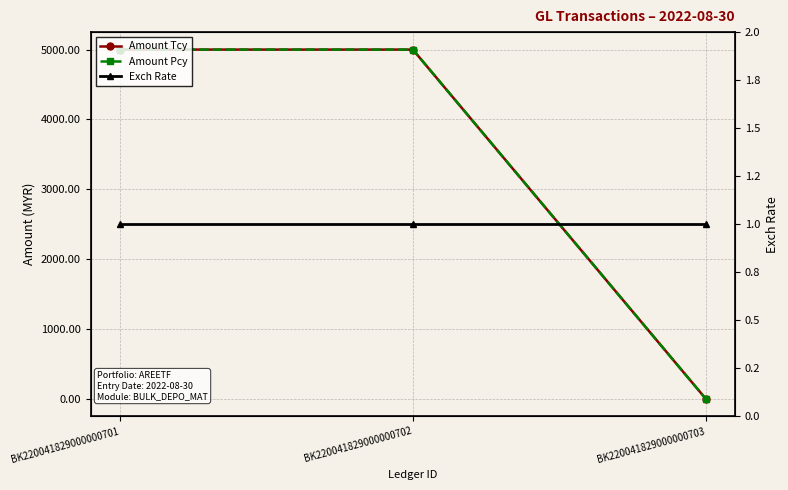

Reading left to right, what are all the values shown in this chart?

Amount Tcy: BK220041829000000701=5000.3	BK220041829000000702=5000.0	BK220041829000000703=0.3
Amount Pcy: BK220041829000000701=5000.3	BK220041829000000702=5000.0	BK220041829000000703=0.3
Exch Rate: BK220041829000000701=1.0	BK220041829000000702=1.0	BK220041829000000703=1.0